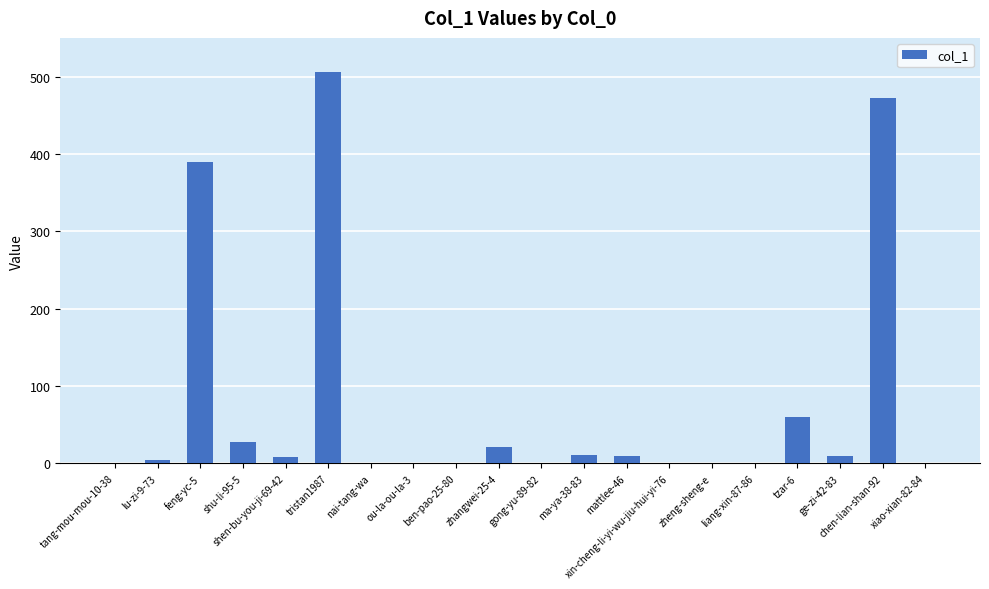

What is the sum of all values?

1522